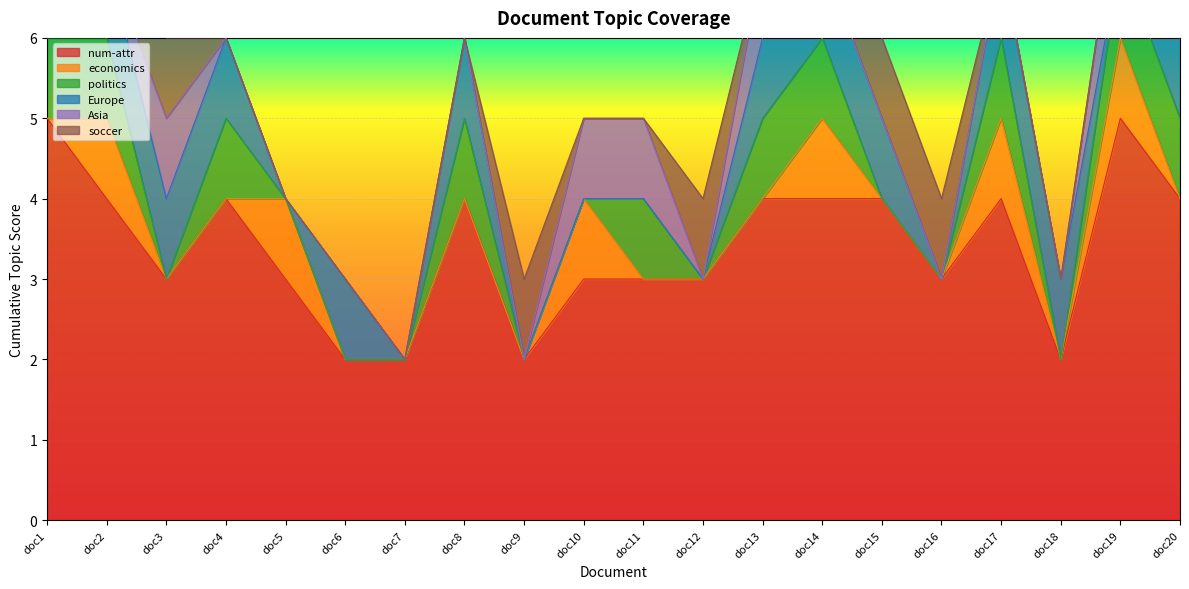

Where is the first local maximum for num-attr?

doc4